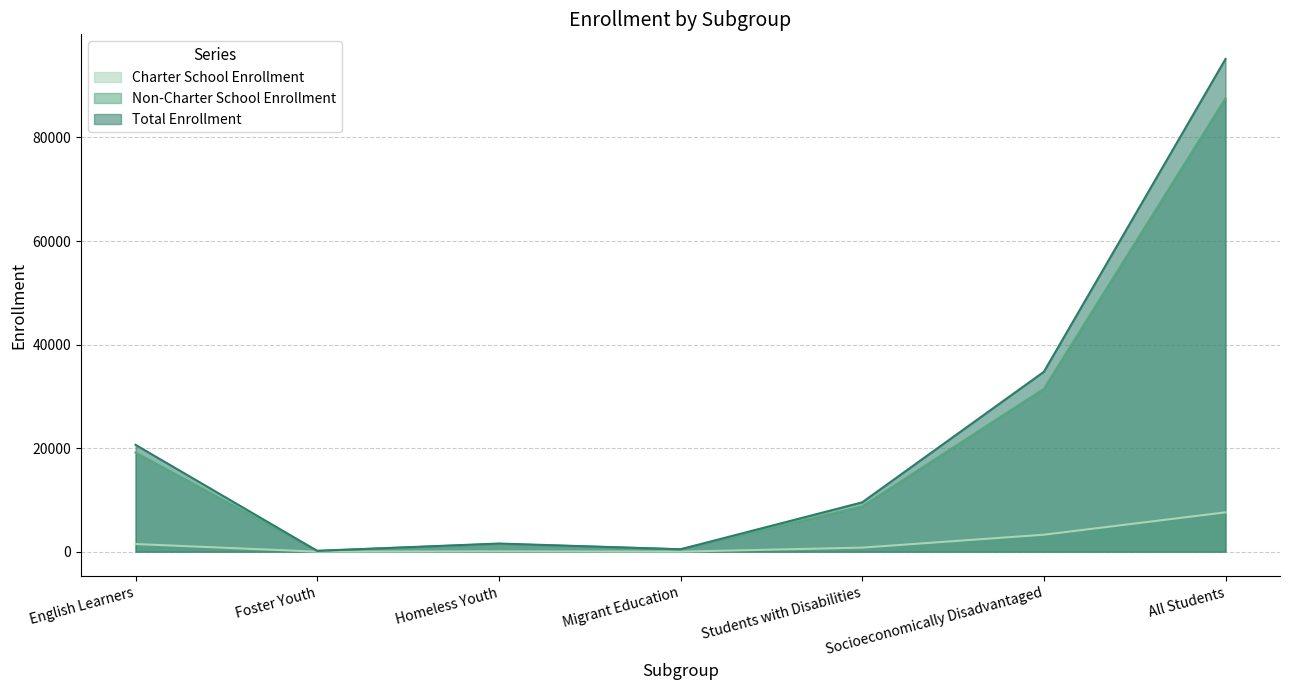

How many lines are shown in the chart?

3